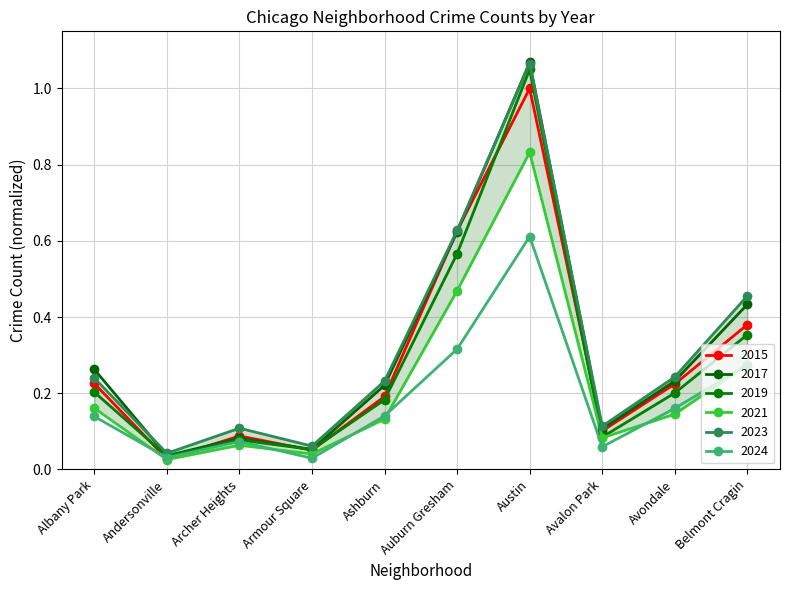

What is the sum of all 2024 values?

1.8